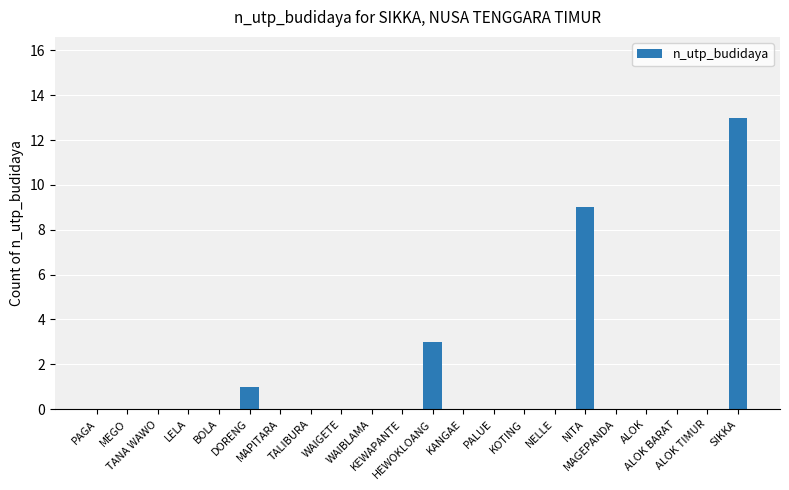

What is the greatest value displayed?

13